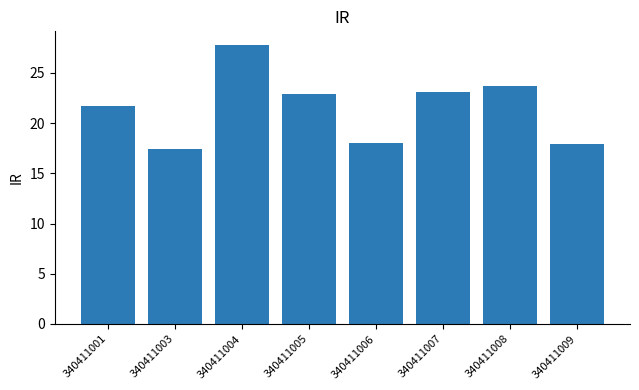

The value at 340411008 is 23.7. True or false?

True